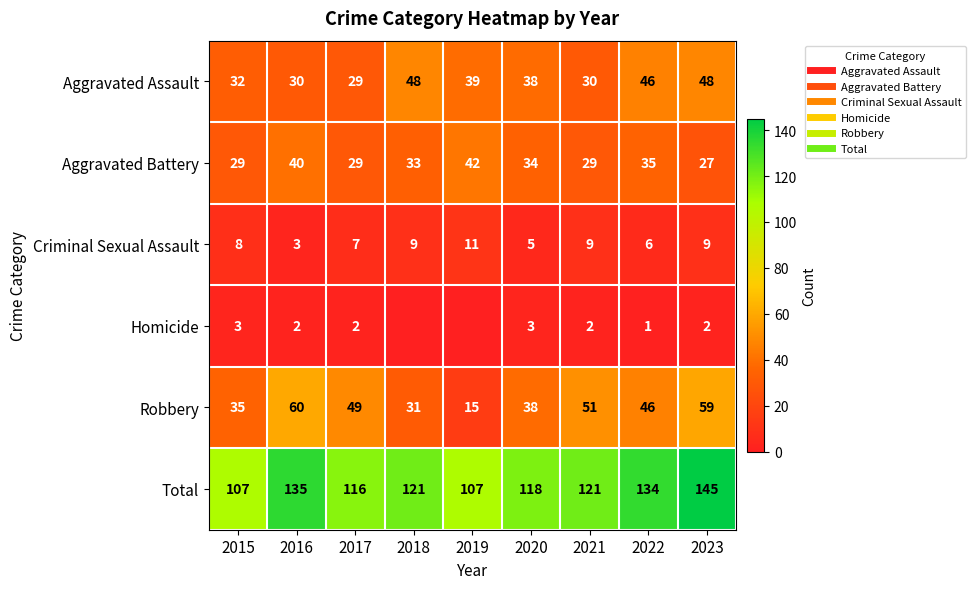

Rank the series by their maximum value, from lowest to highest.

Homicide, Criminal Sexual Assault, Aggravated Battery, Aggravated Assault, Robbery, Total